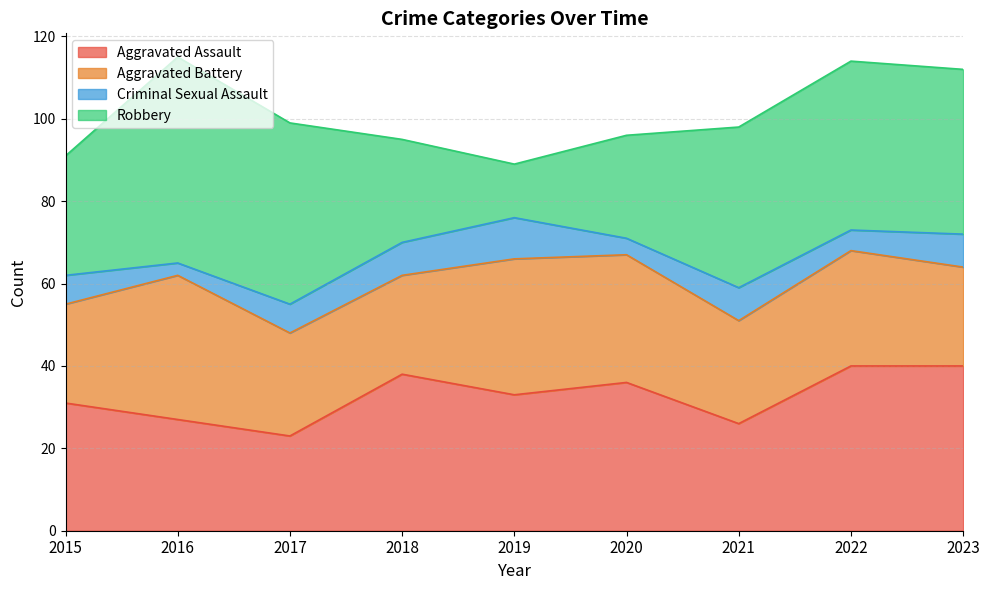

What is the minimum value for Criminal Sexual Assault?

3